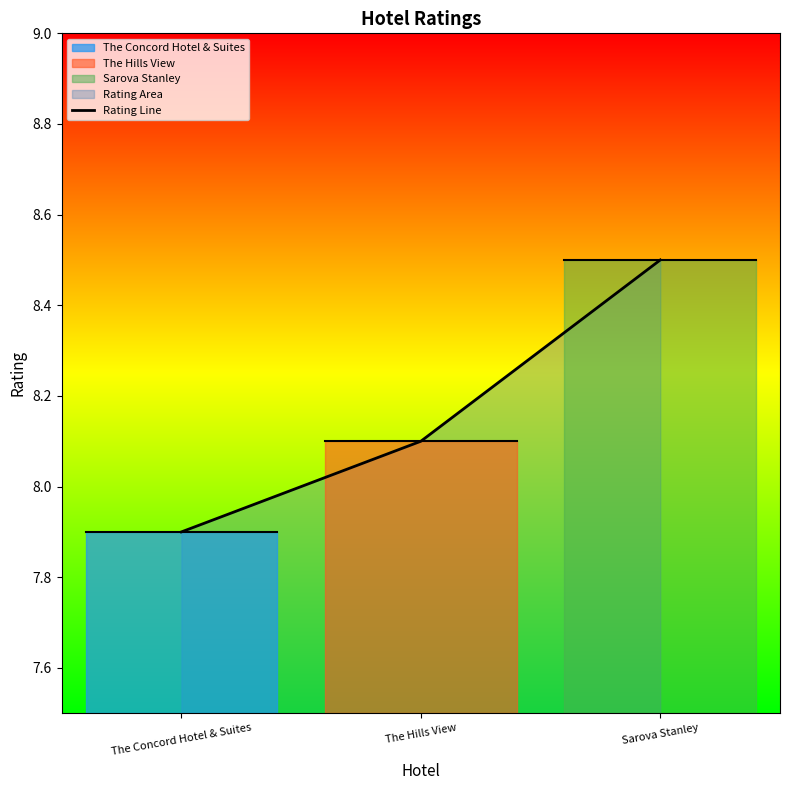

What is the value of the 2nd point from the left?

8.1